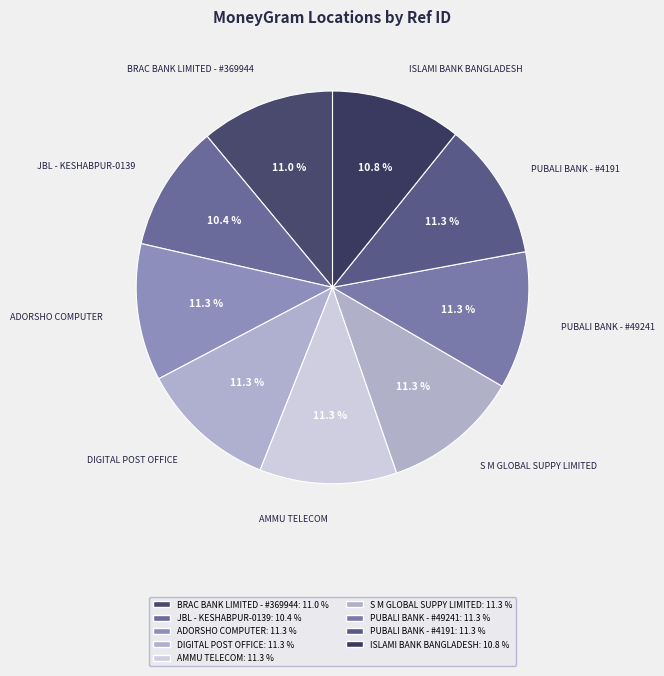

To the nearest percent, what is the combined percentage of AMMU TELECOM and ISLAMI BANK BANGLADESH?

22%